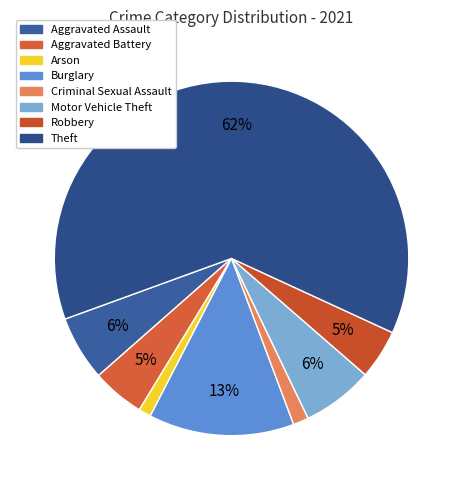

The Arson slice represents 13% of the pie. True or false?

False